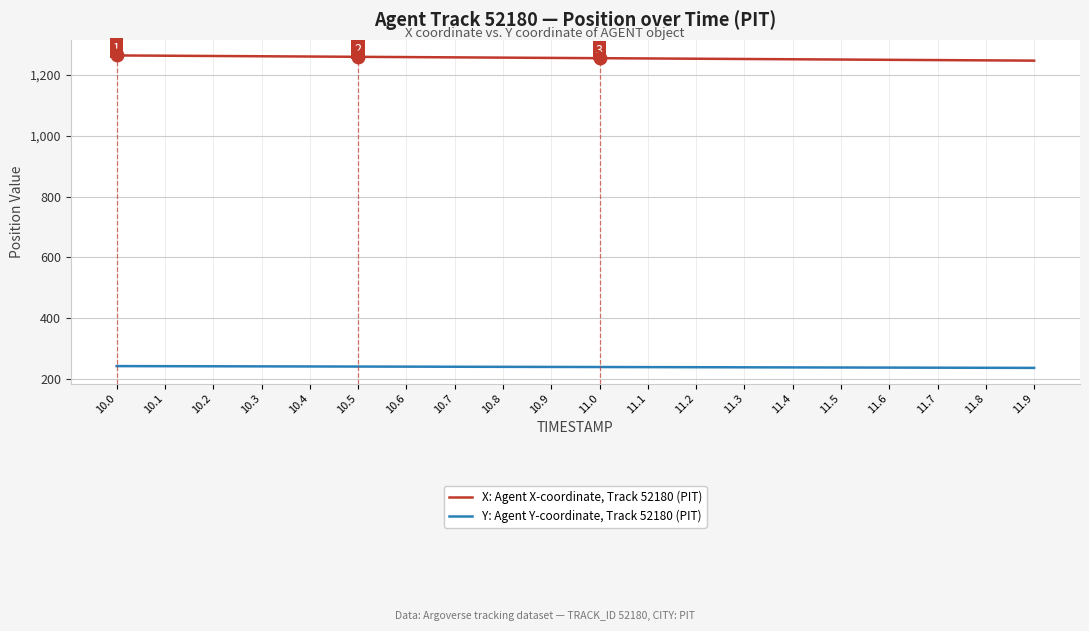

What is the minimum value shown in the chart?

236.6